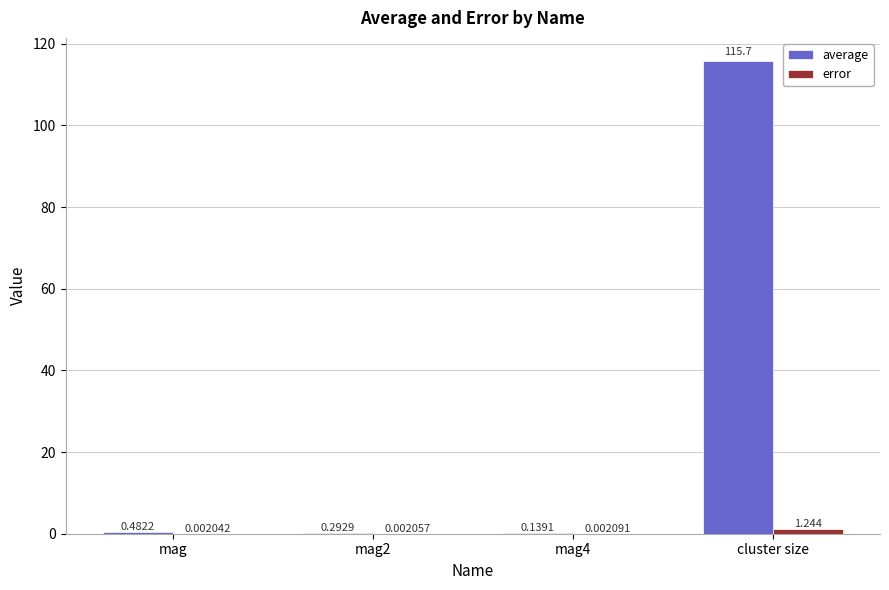

Between mag4 and cluster size, which series saw the biggest shift?

average